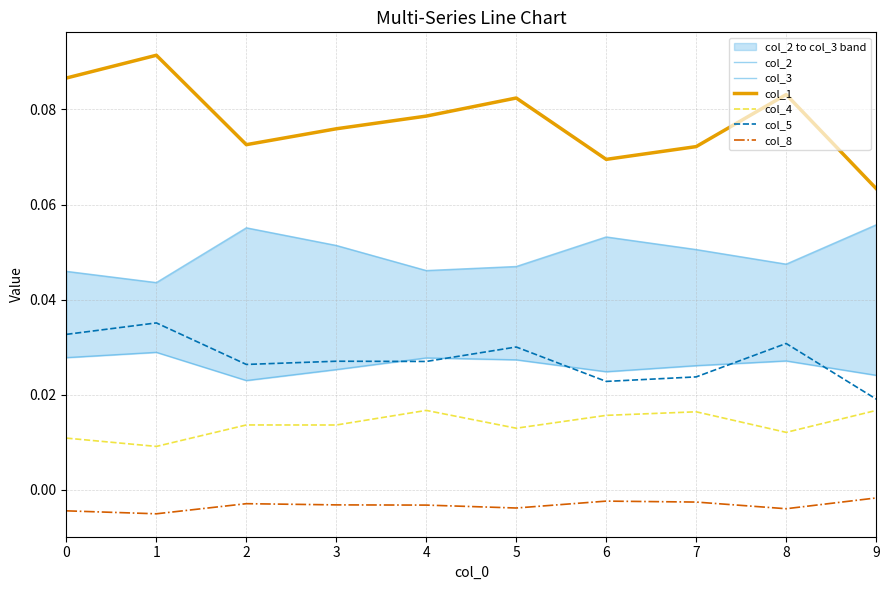

What is the total value across all series at 3?

0.2